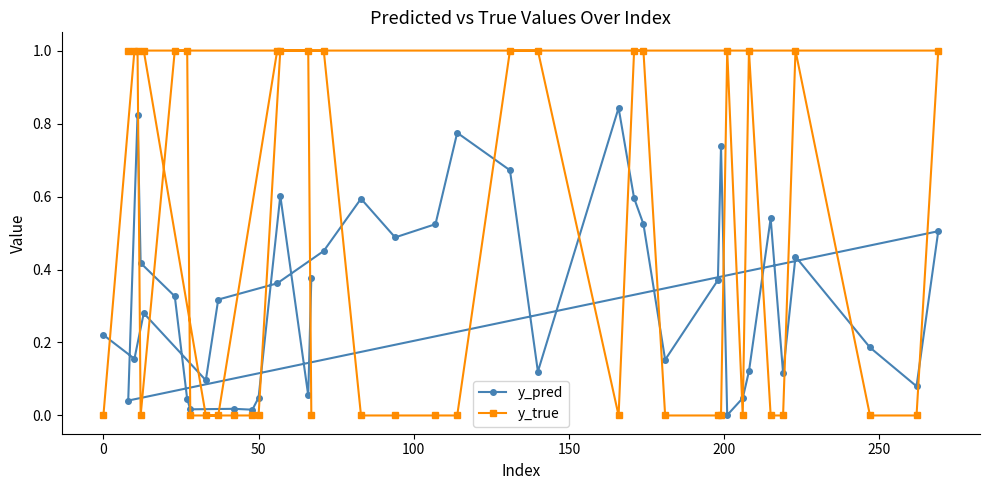

What is the sum of all y_true values?

18.0